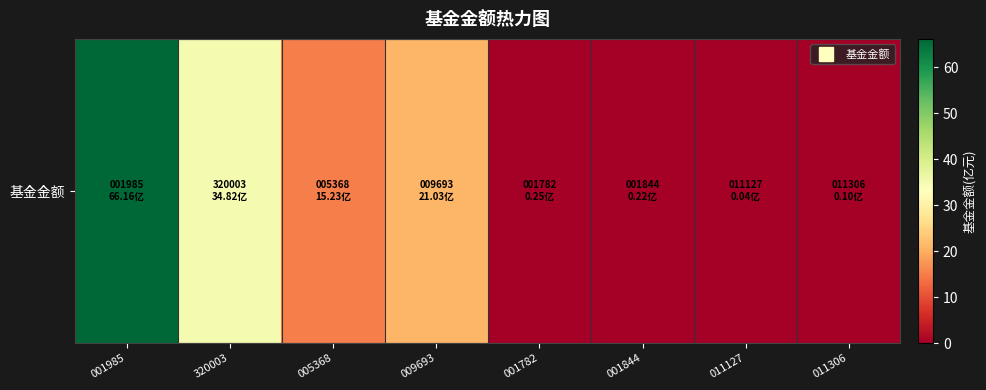

What is the sum of the values at 005368 and 011127?

15.3